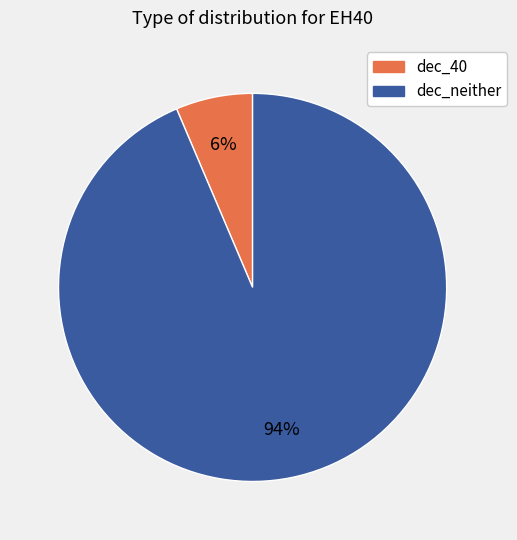

How many slices are in this pie chart?

2